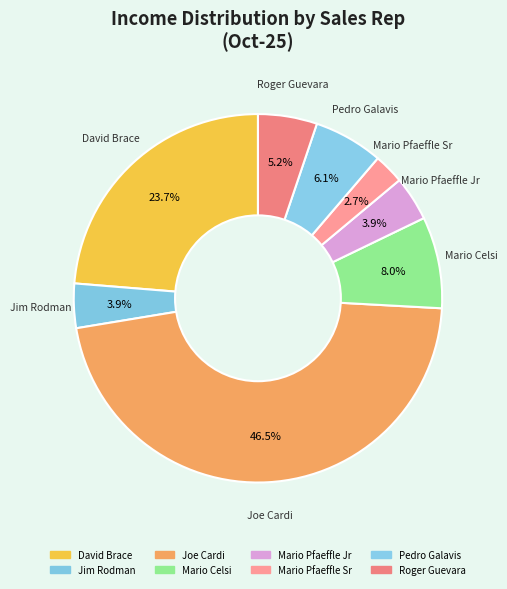

The Mario Pfaeffle Jr slice represents 1% of the pie. True or false?

False